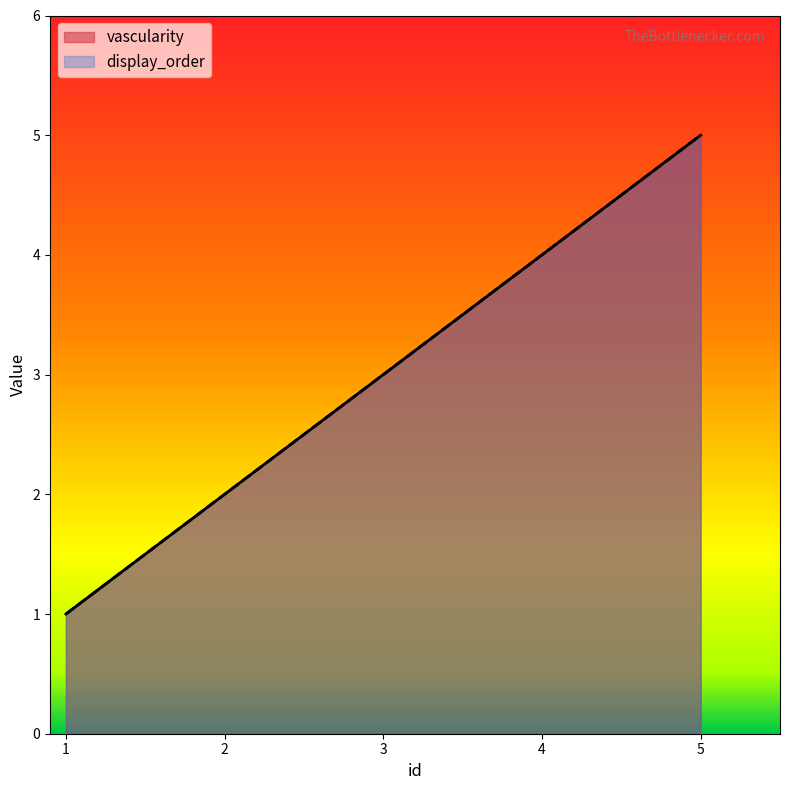

True or false: display_order and vascularity cross at least once.

False